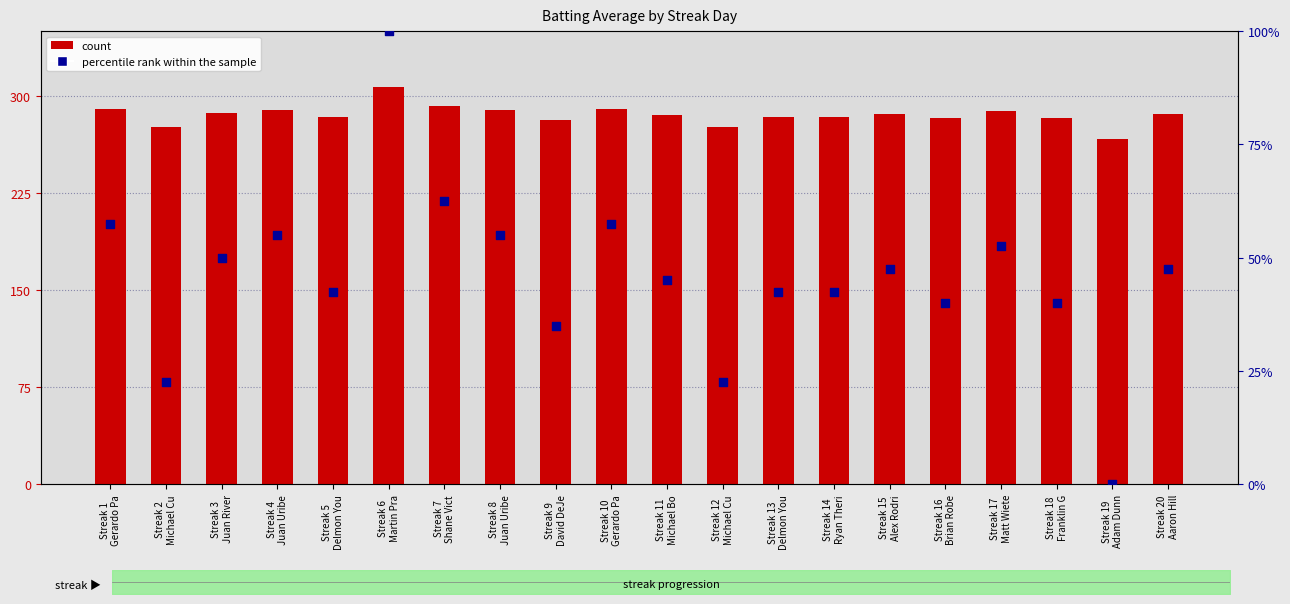

At which category is the sum across all series the highest?

Streak 6
Martin Pra